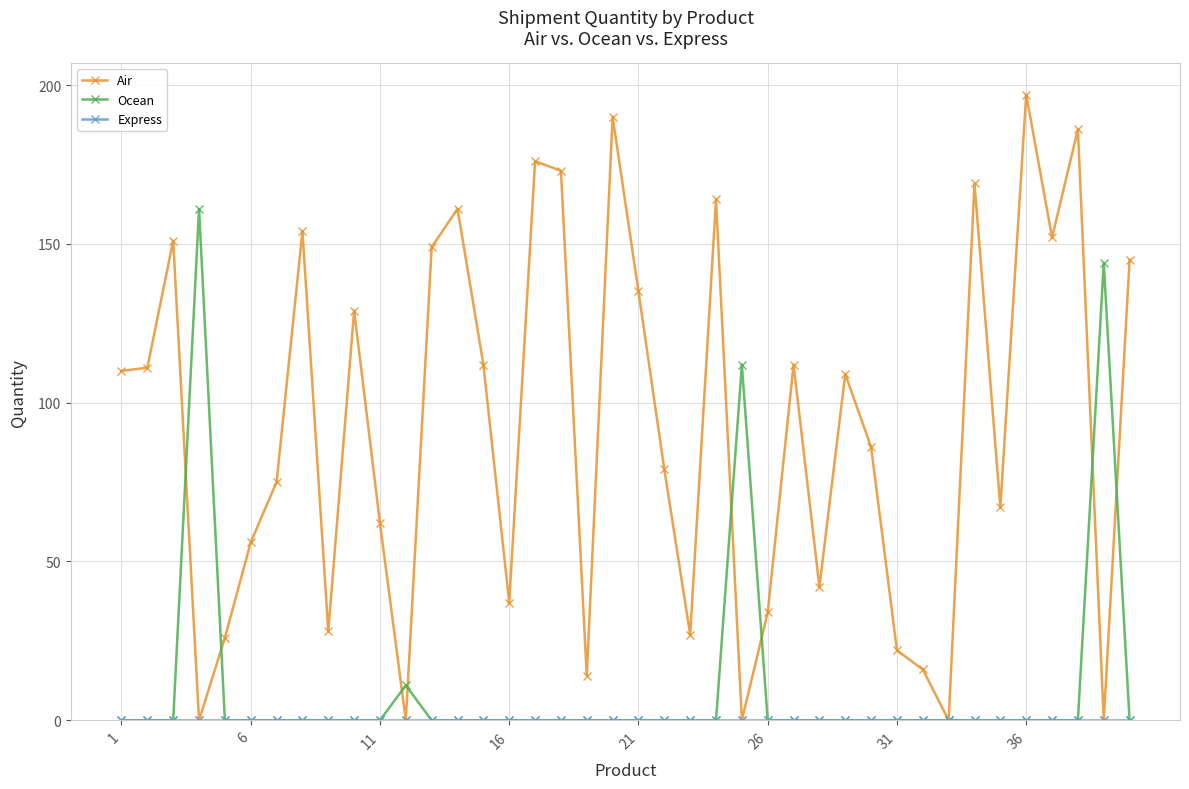

True or false: Ocean has more than 1 points higher than both neighbors.

True